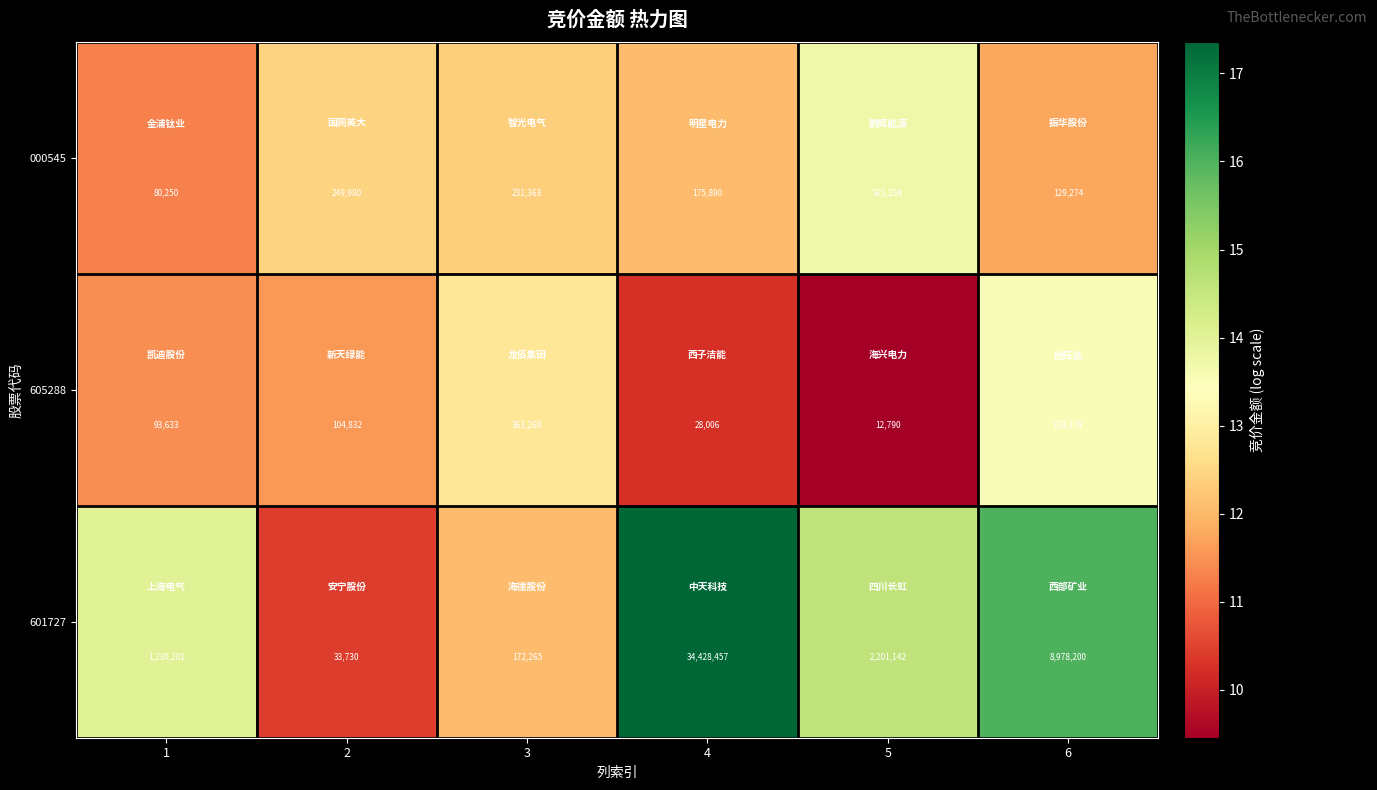

Reading left to right, transcribe all the data shown in this chart.

000545: 80250	249980	231363	175890	921284	129274
605288: 93633	104832	363268	28006	12790	728278
601727: 1230201	33730	172265	34428457	2201142	8978200